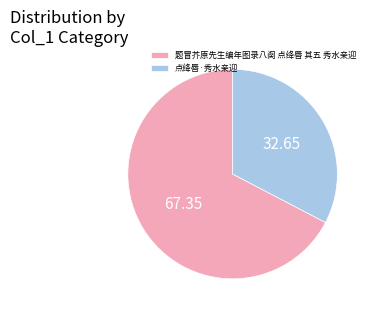

Does 点绛唇·秀水亲迎 account for over 50% of the chart?

No